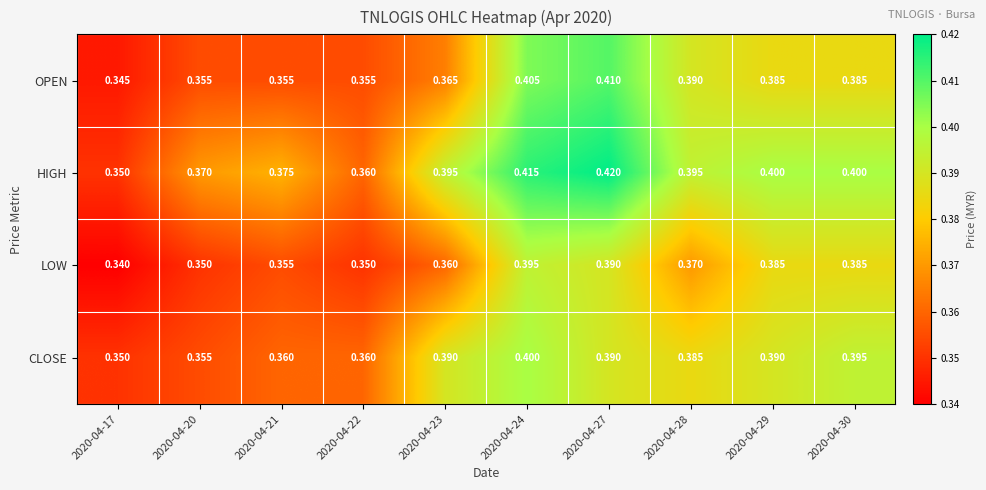

Which series has the largest range (max minus min)?

HIGH